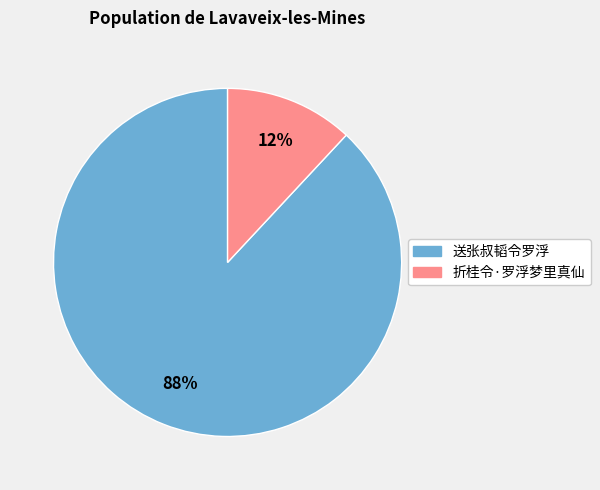

The 送张叔韬令罗浮 slice represents 76% of the pie. True or false?

False